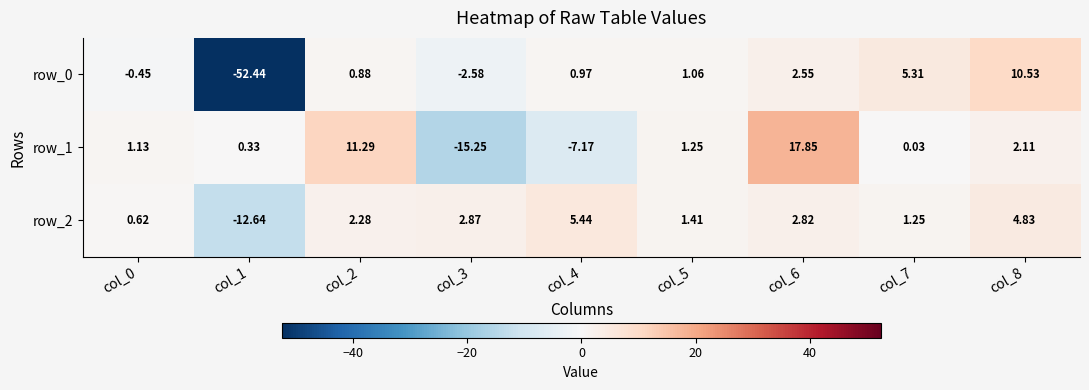

What is the maximum value for row_0?

10.5